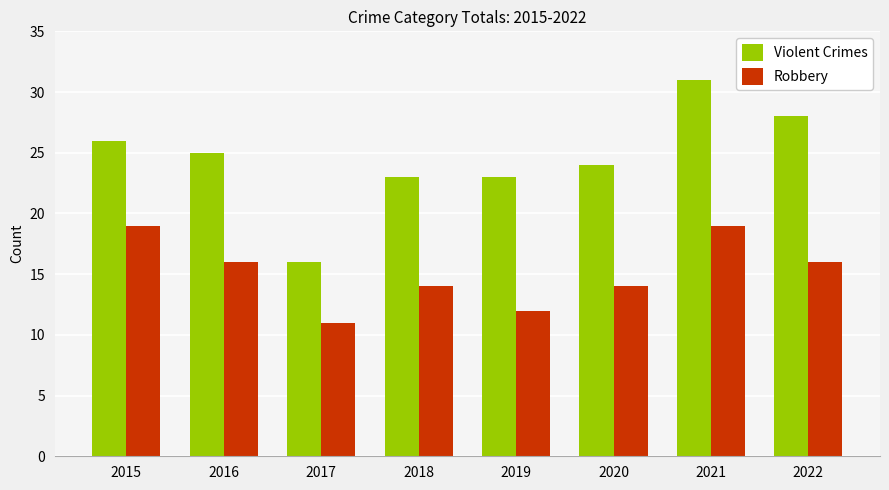

What is the spread (max minus min) of values at 2021?

12